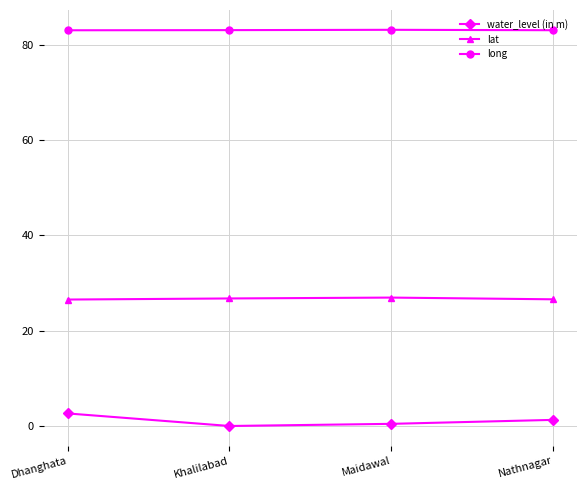

What is the difference between the highest and lowest values at Nathnagar?

81.7